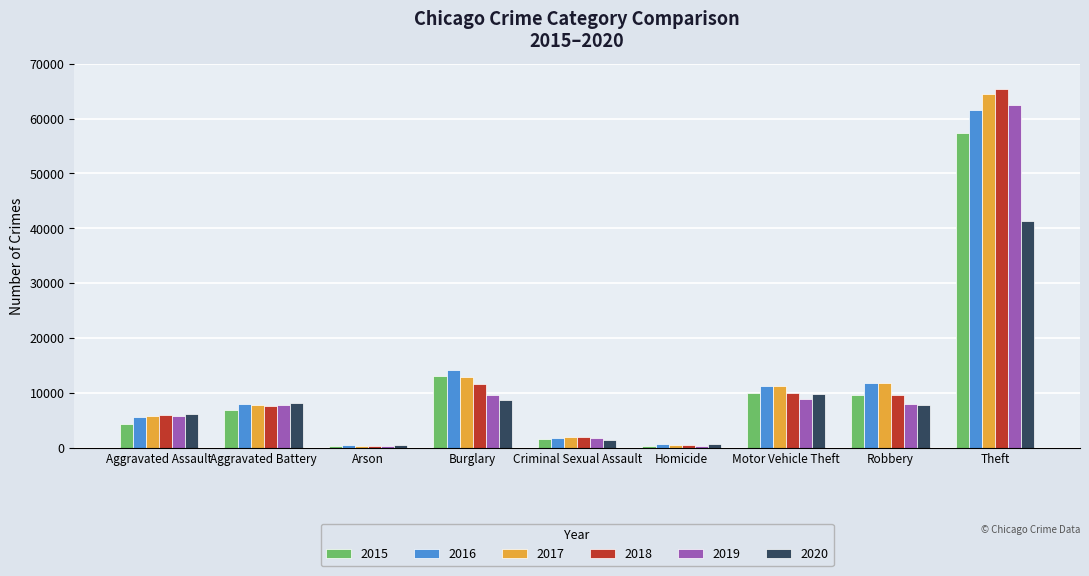

Between Criminal Sexual Assault and Theft, which series saw the biggest shift?

2018